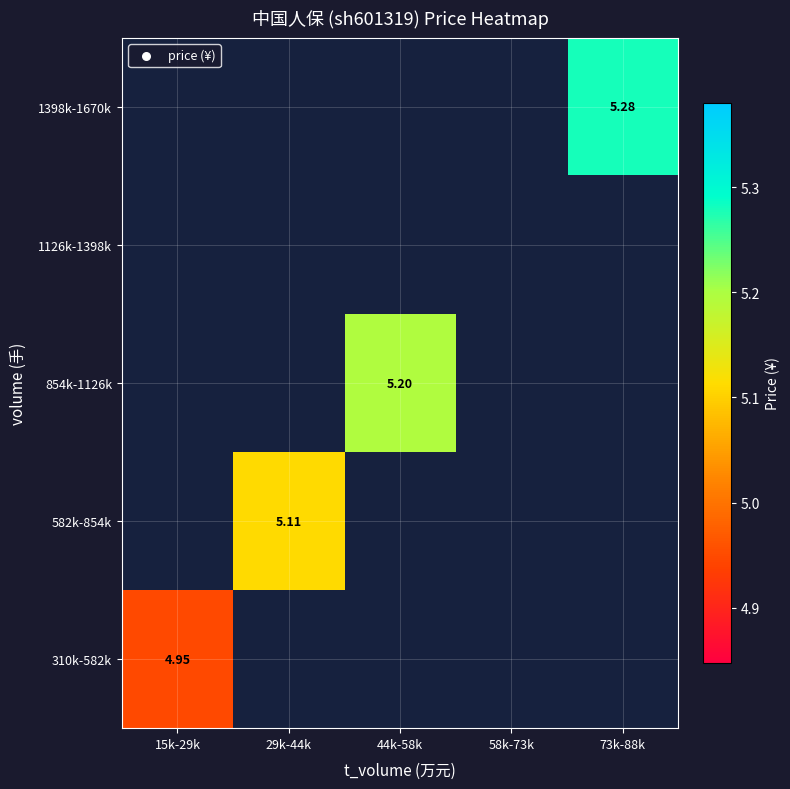

At how many categories does at least one series exceed 5?

3